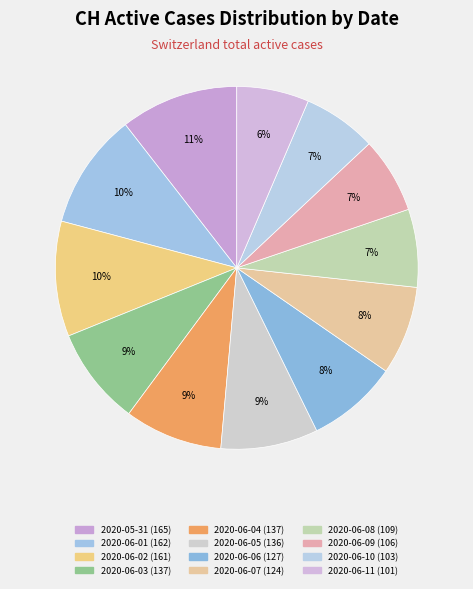

Is the sum of 2020-06-03 and 2020-06-10 greater than half?

No